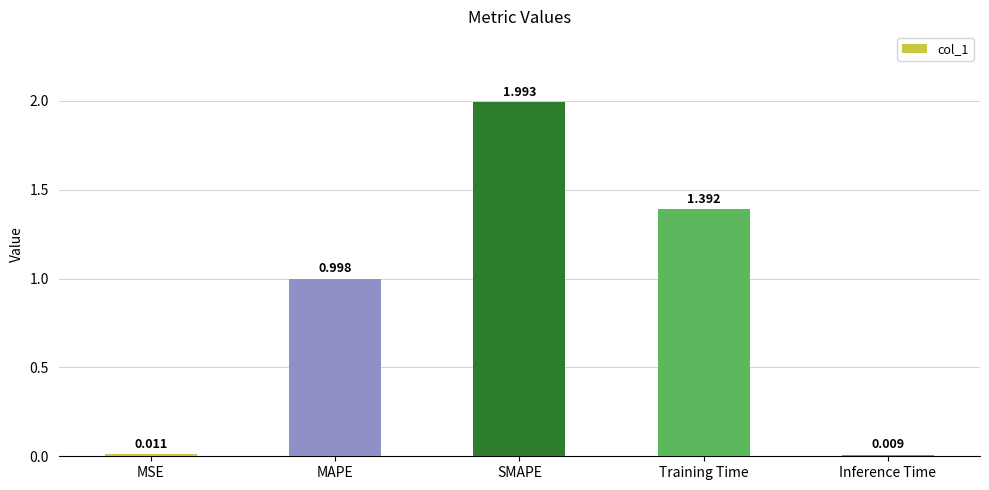

At which label is the value closest to 1?

MAPE